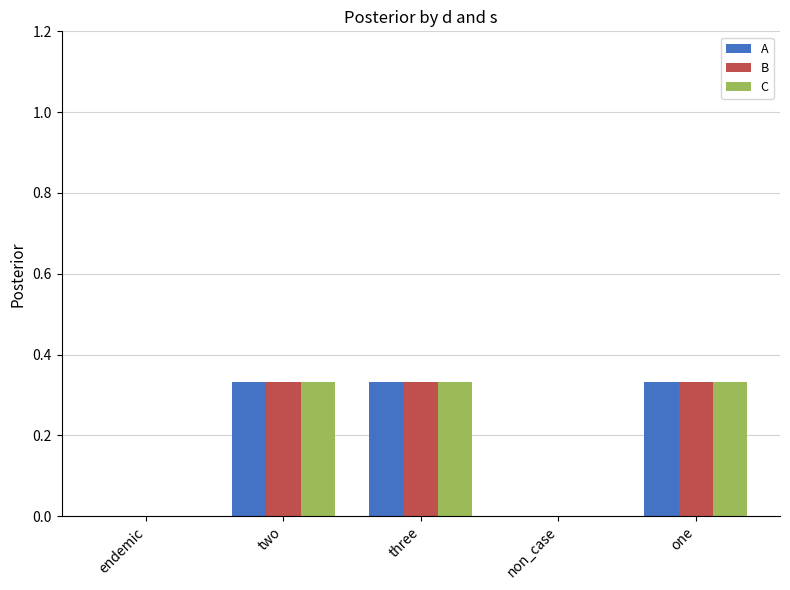

The A series shows 0.5 at two. True or false?

False